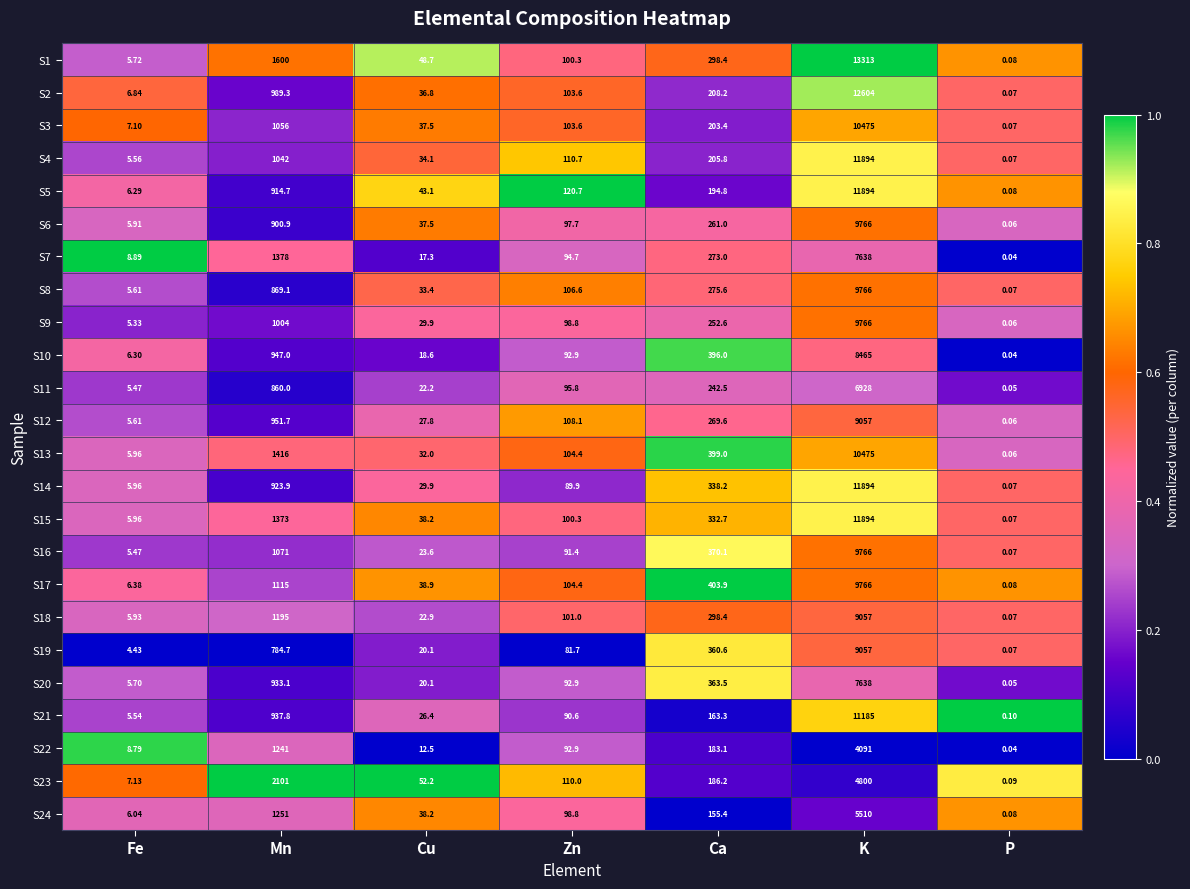

Count the number of data series in this chart.

24